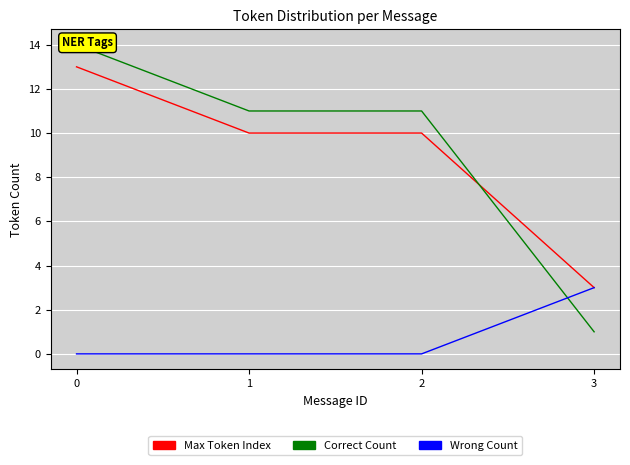

True or false: Max Token Index and Wrong Count cross at least once.

False